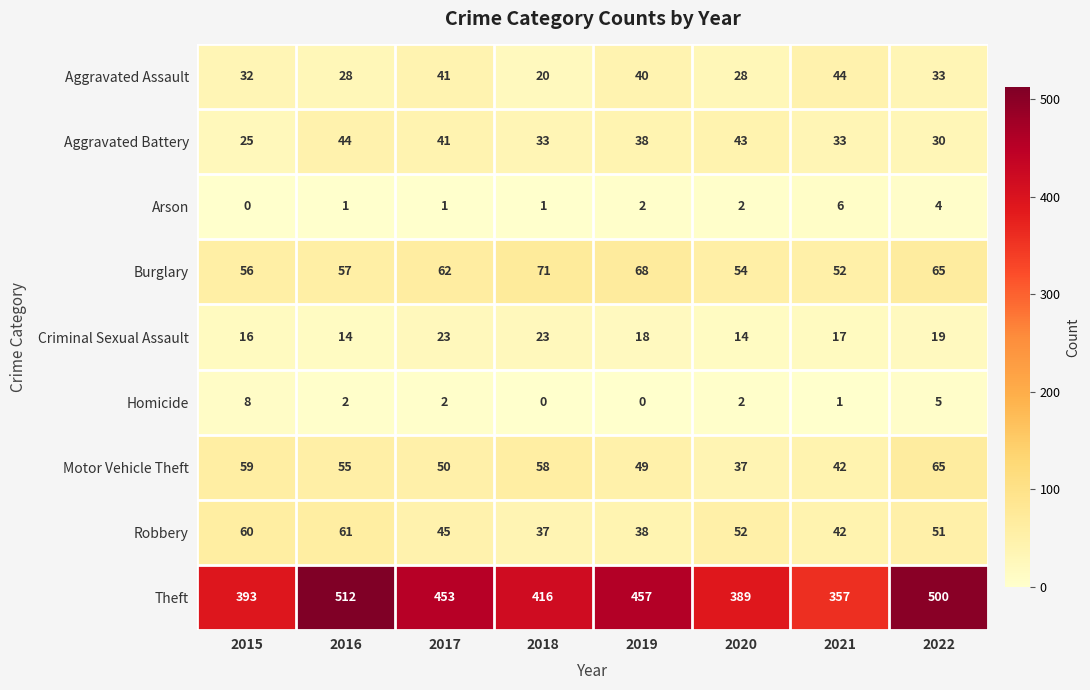

Which series has the largest range (max minus min)?

Theft